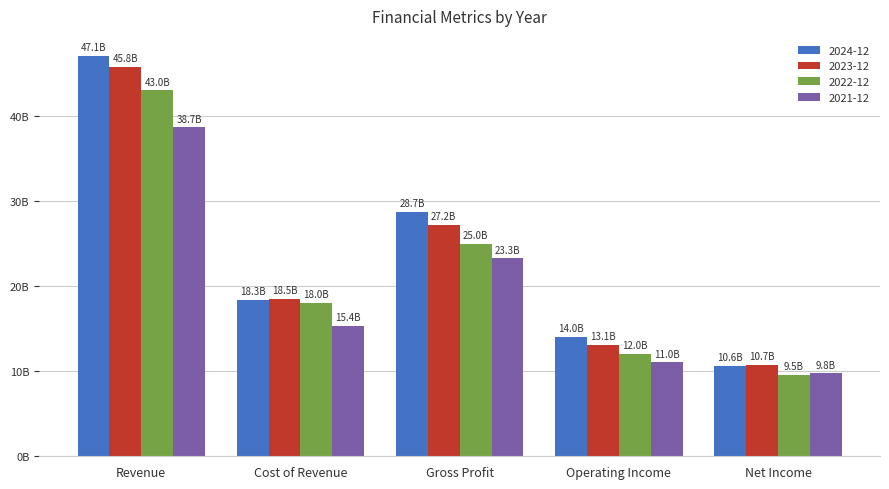

What is the smallest value displayed?

9542000000